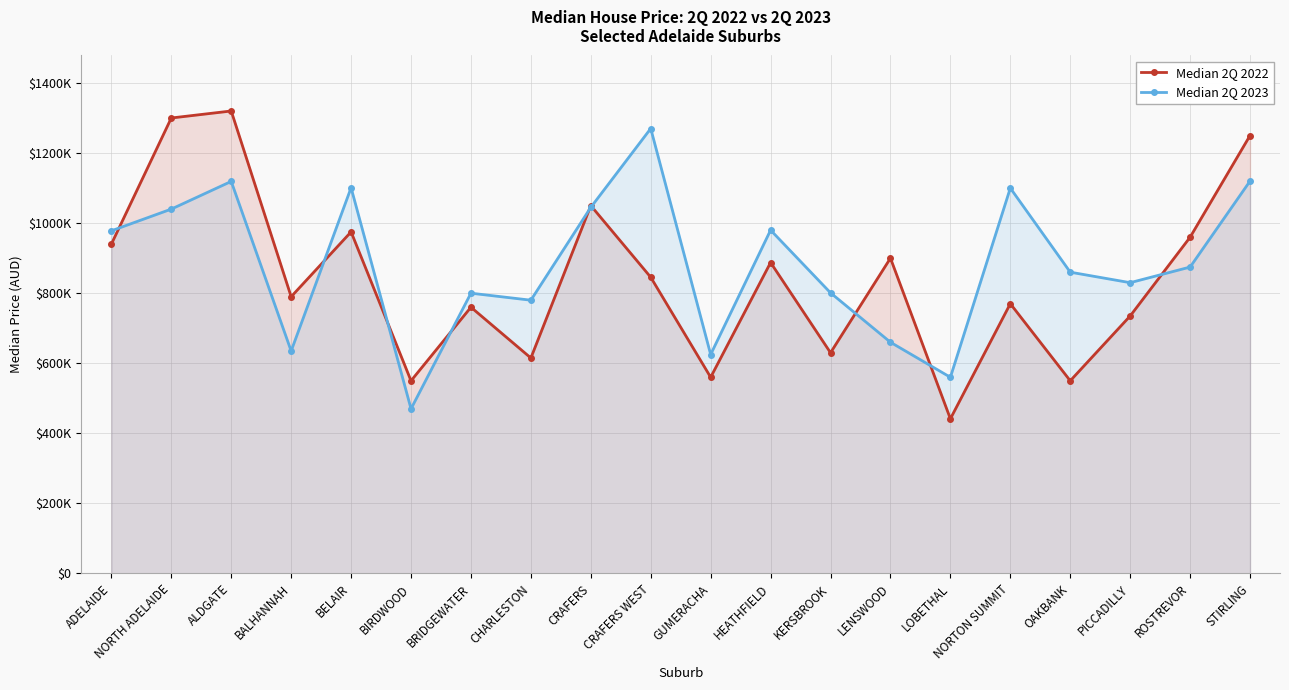

What is the approximate value of Median 2Q 2023 at PICCADILLY, to the nearest 10?

830000